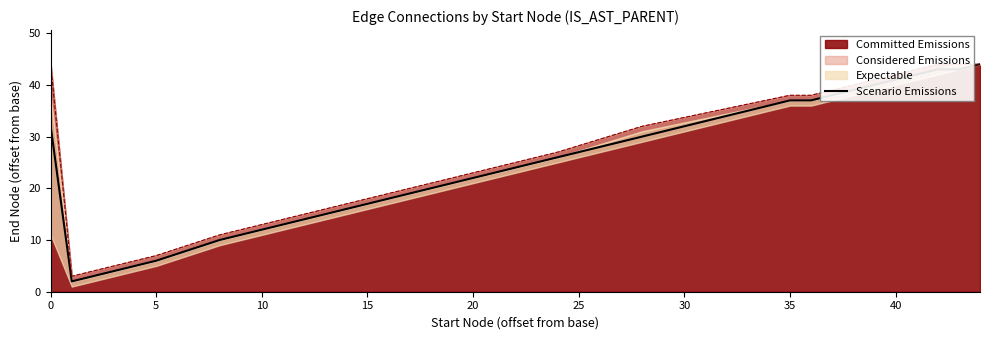

How many data points does each series have?

15